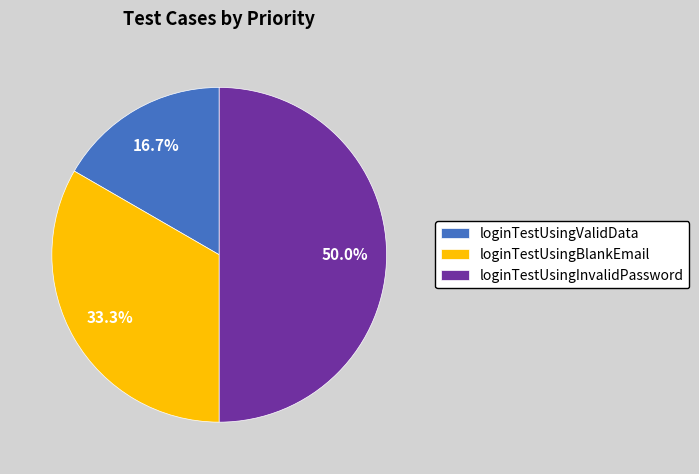

Does loginTestUsingBlankEmail account for over 50% of the chart?

No